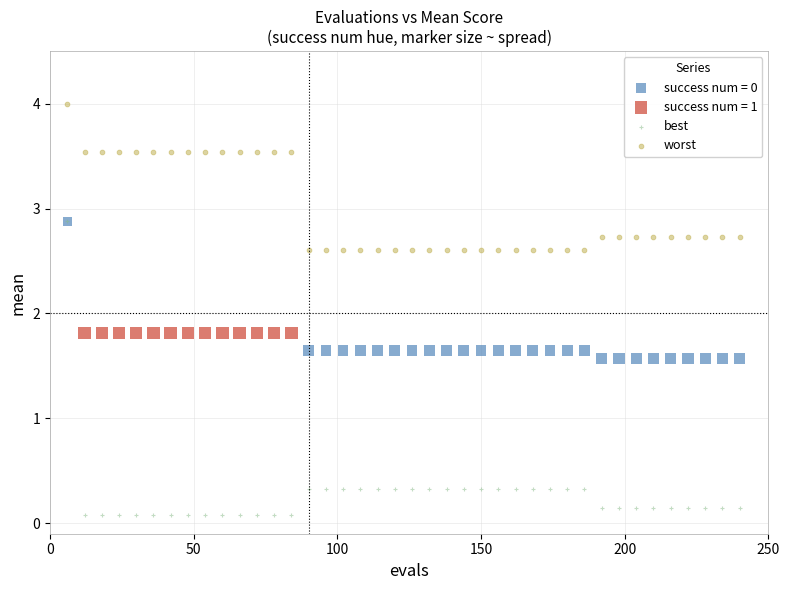

Which series contains the lowest Y value?

best